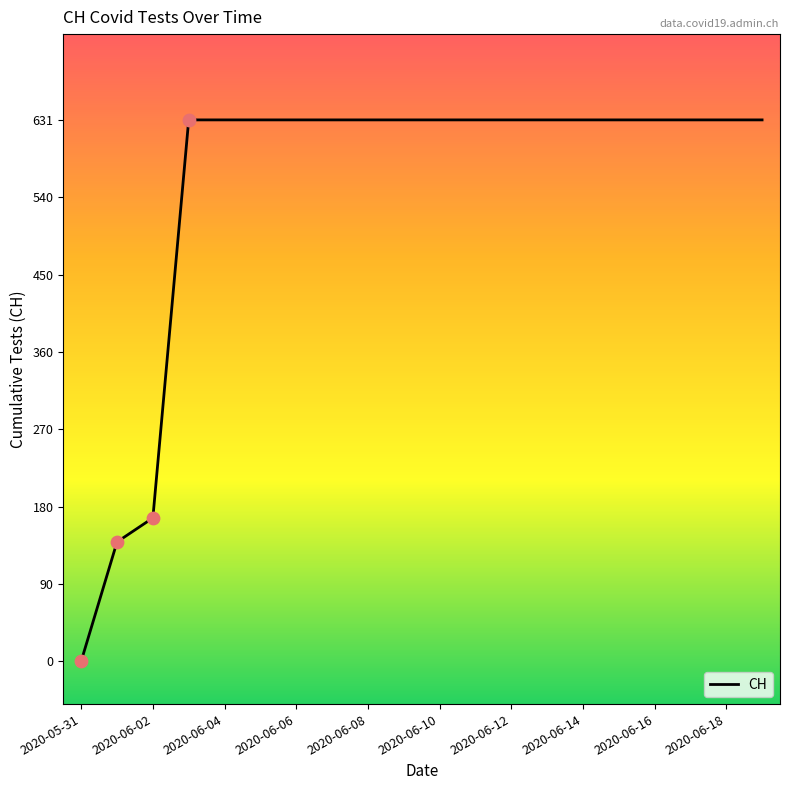

What is the greatest value displayed?

631